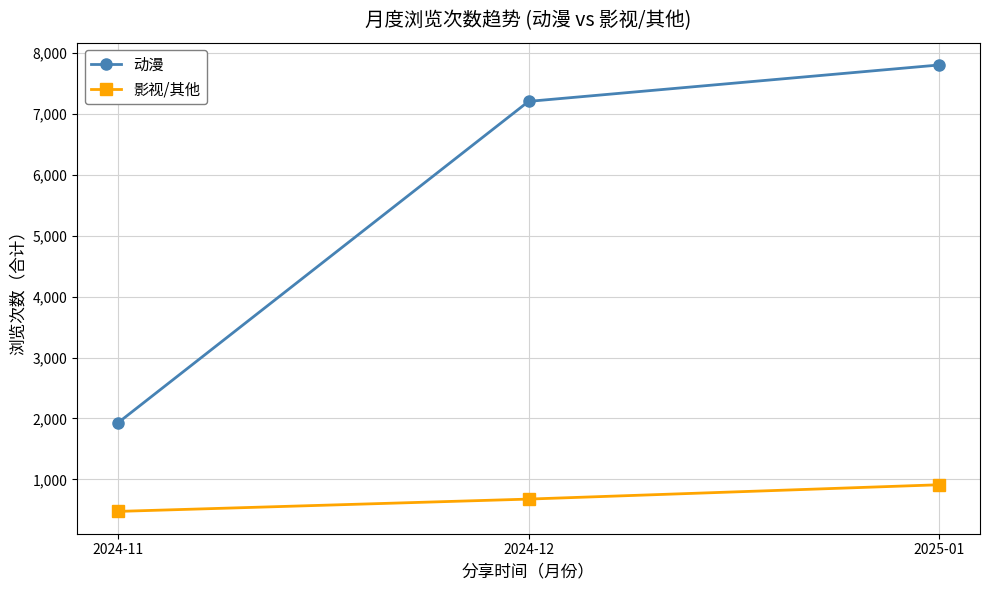

How many data points in 影视/其他 are less than 678?

1